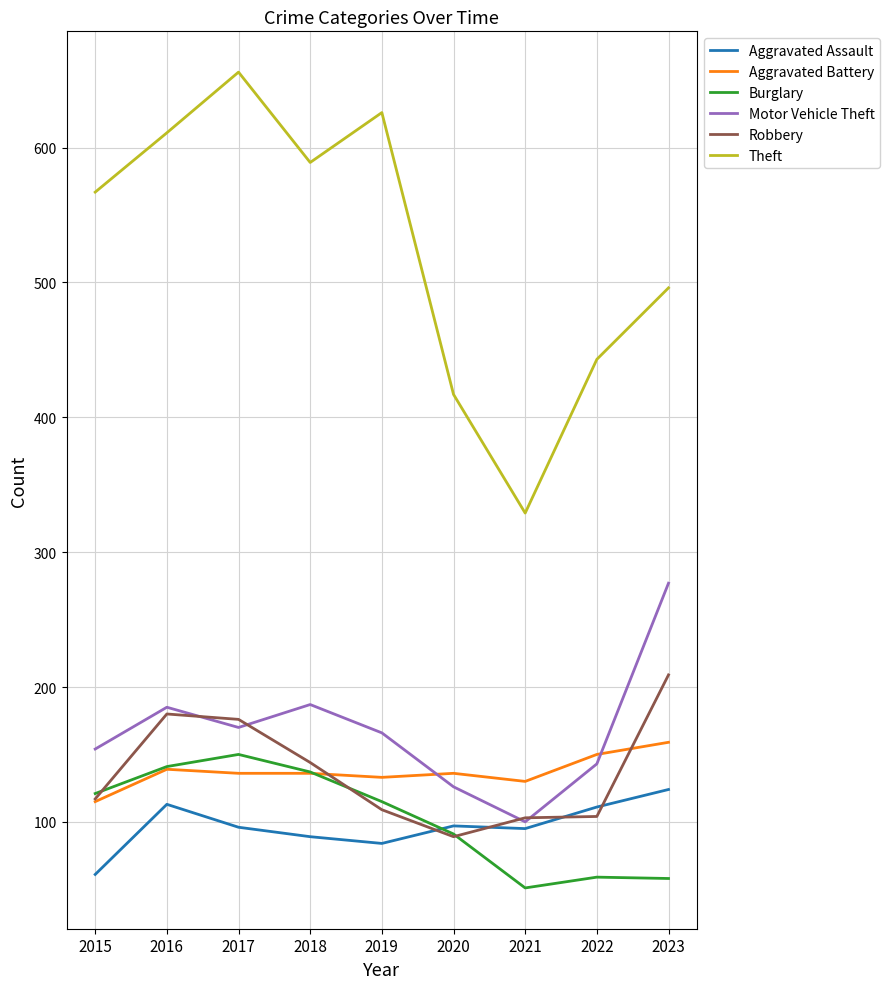

True or false: Theft and Aggravated Assault cross at least once.

False